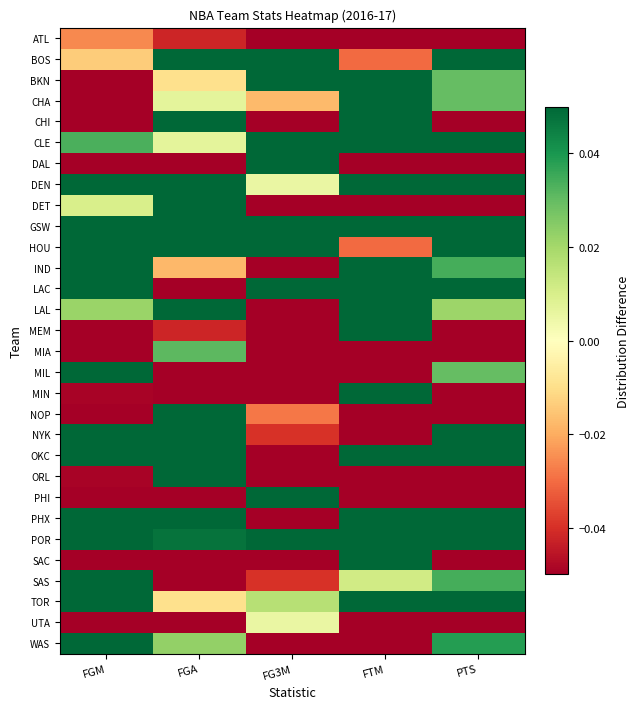

Which has a higher value, FGA or FG3M?

FGA